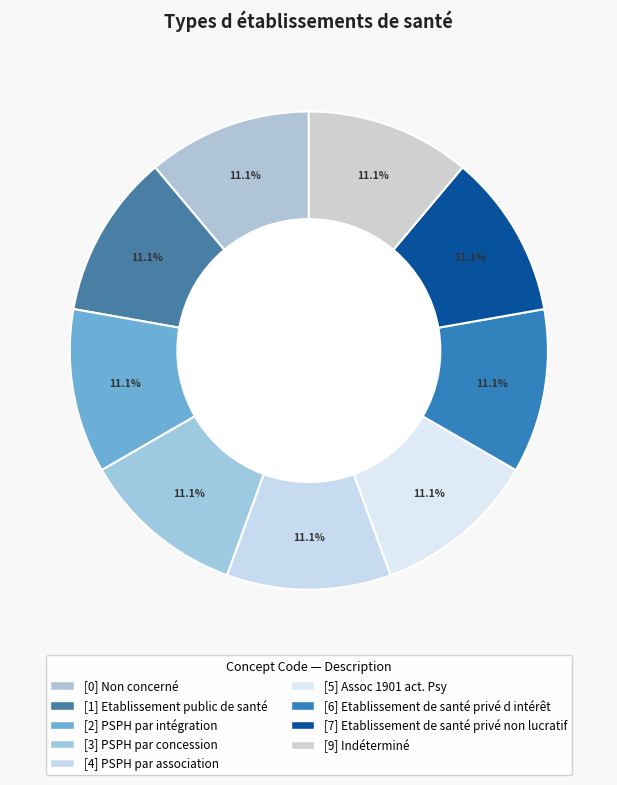

Count the number of slices in the pie.

9